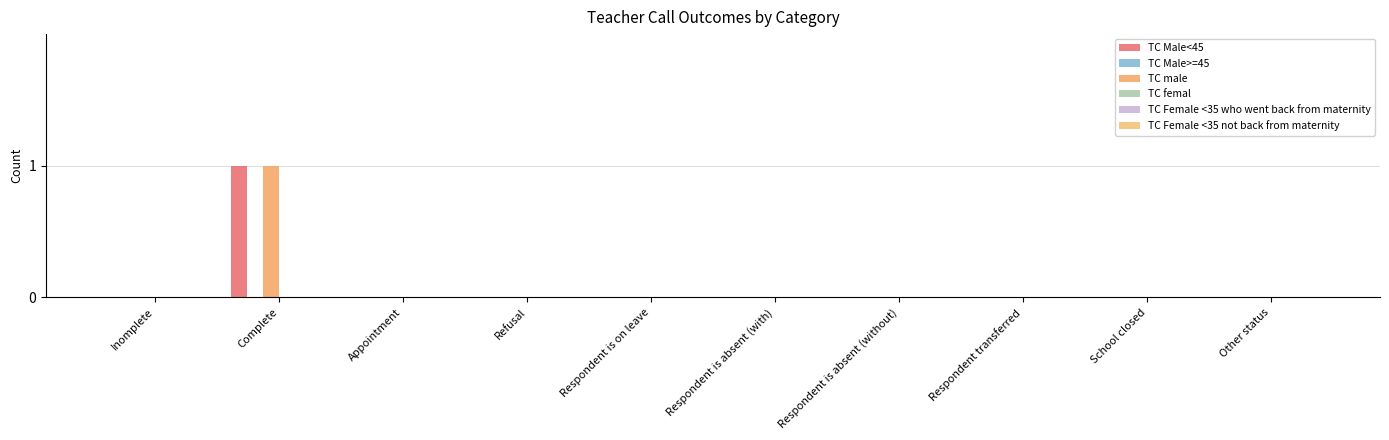

Which series changed the most between Inomplete and Refusal?

TC Male<45